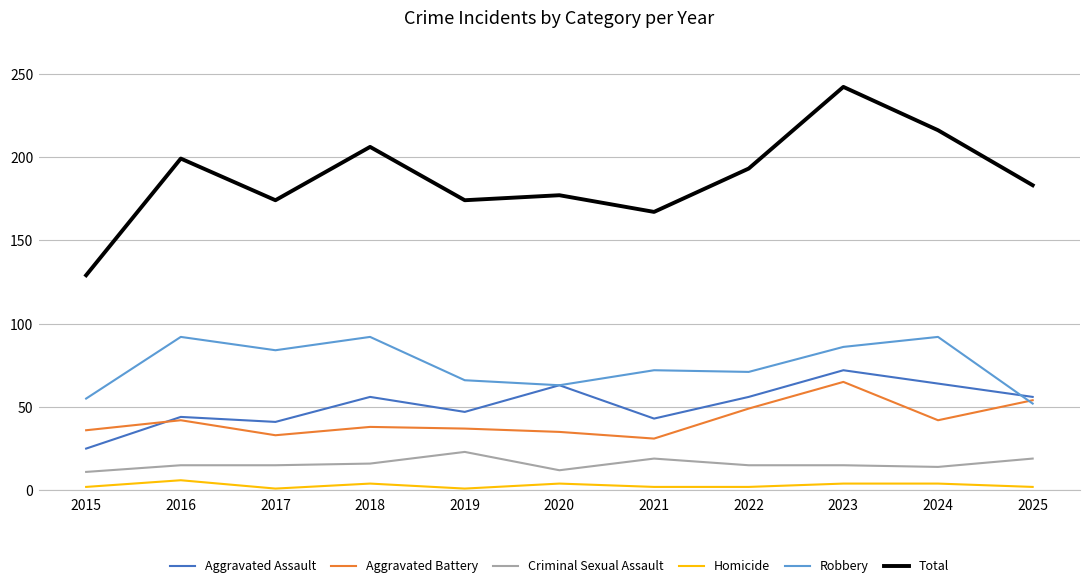

What are all the series names shown in the legend?

Aggravated Assault, Aggravated Battery, Criminal Sexual Assault, Homicide, Robbery, Total